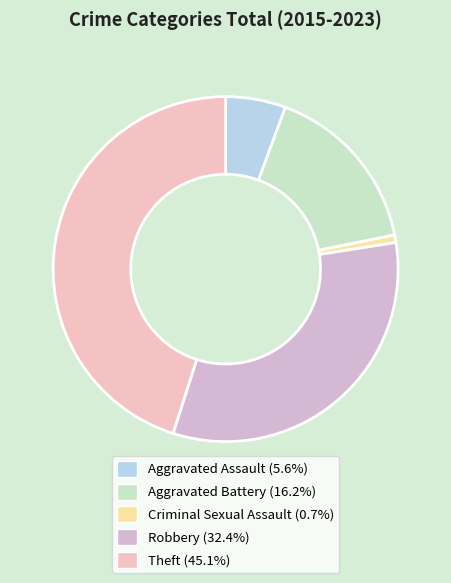

Which has a higher value, Criminal Sexual Assault or Robbery?

Robbery